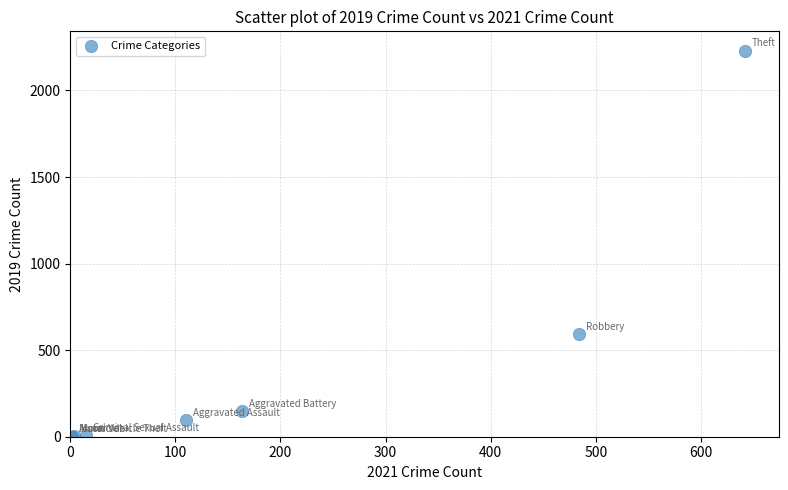

What Y value in the scatter plot is closest to 1115?

591